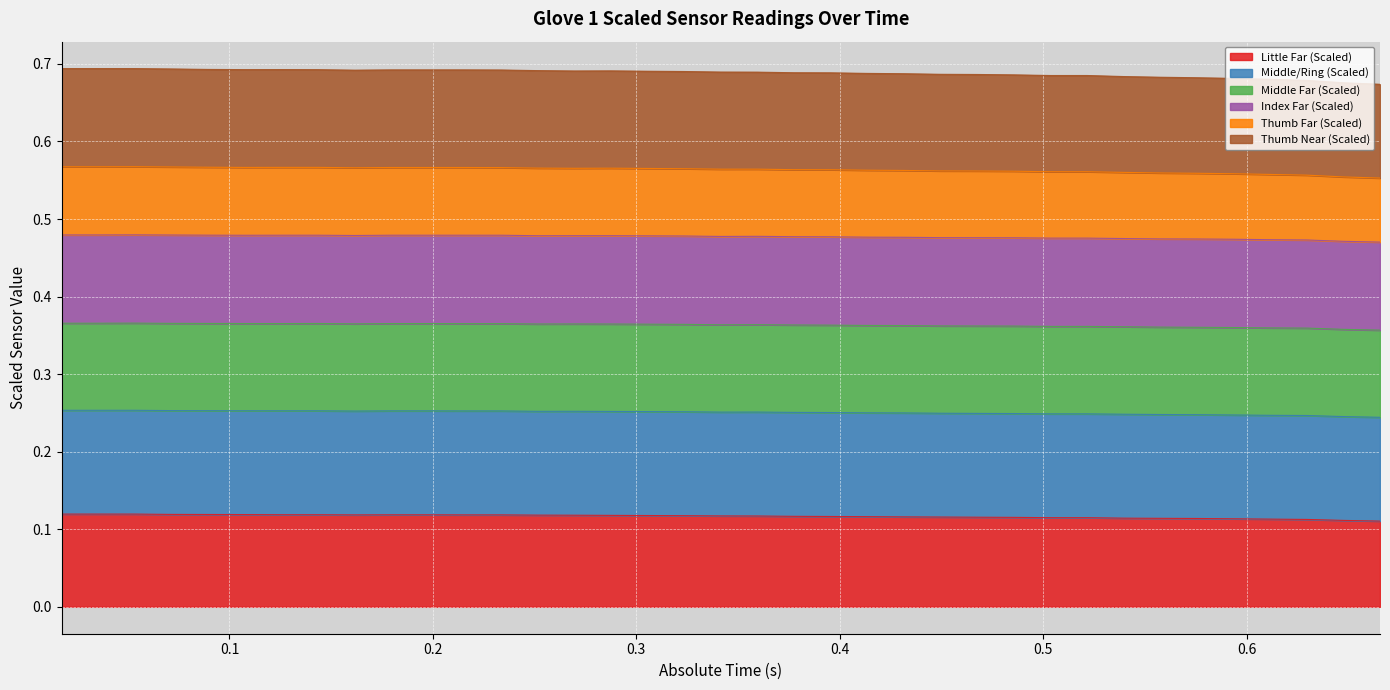

At which label does Thumb Near (Scaled) reach its minimum?

0.665563